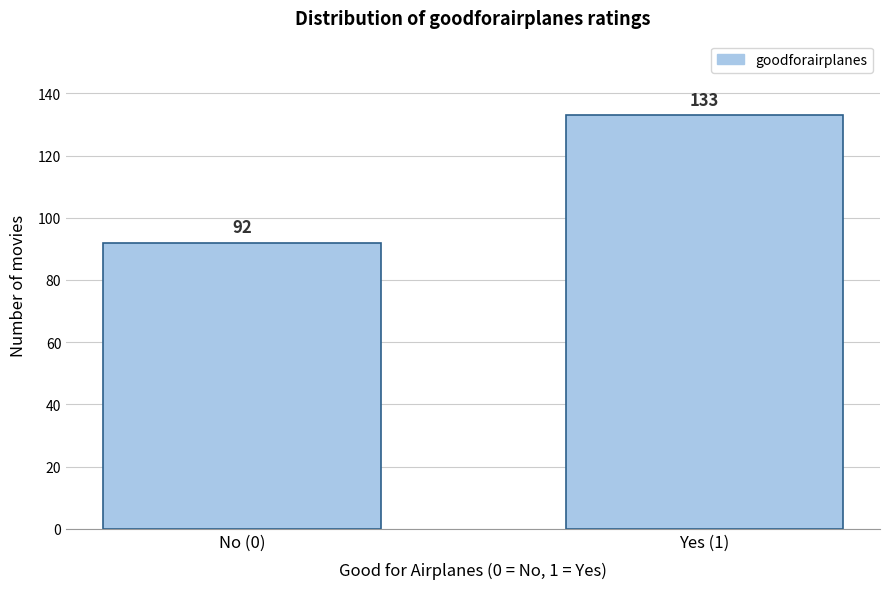

Reading right to left, extract all data points from this chart.

Yes (1)=133	No (0)=92